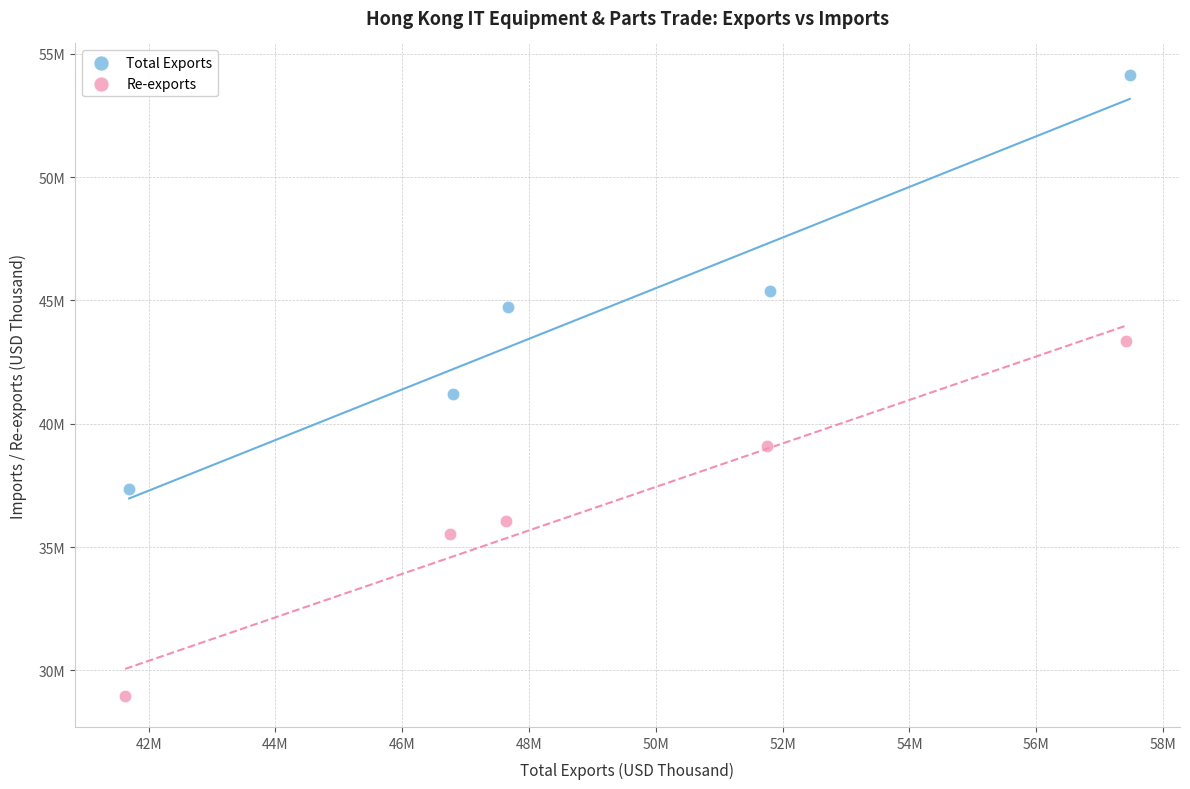

What are all the series names shown in the legend?

Total Exports, Re-exports